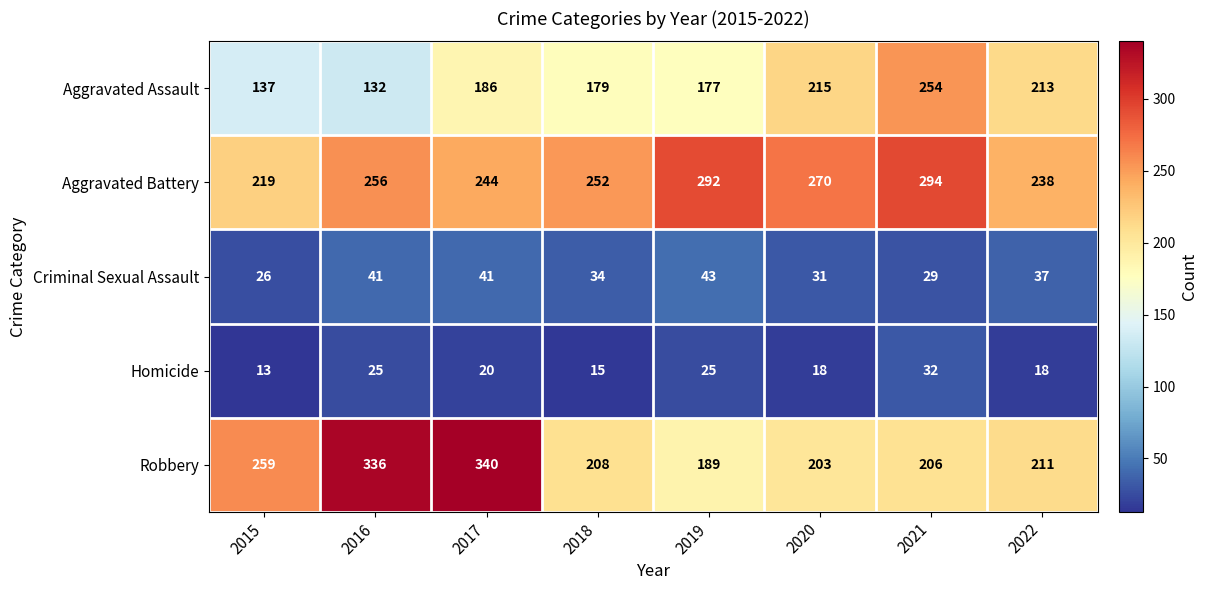

What is the difference between the second highest and second lowest values in the Aggravated Assault series?

78